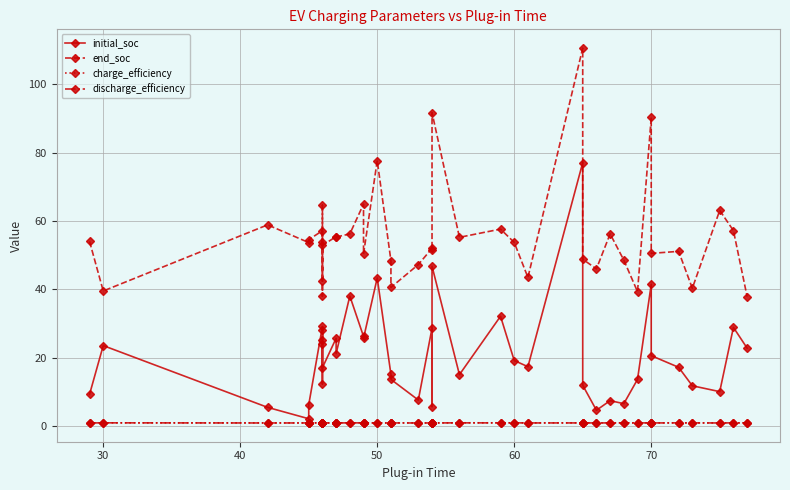

How many interior local valleys does the end_soc series have?

15